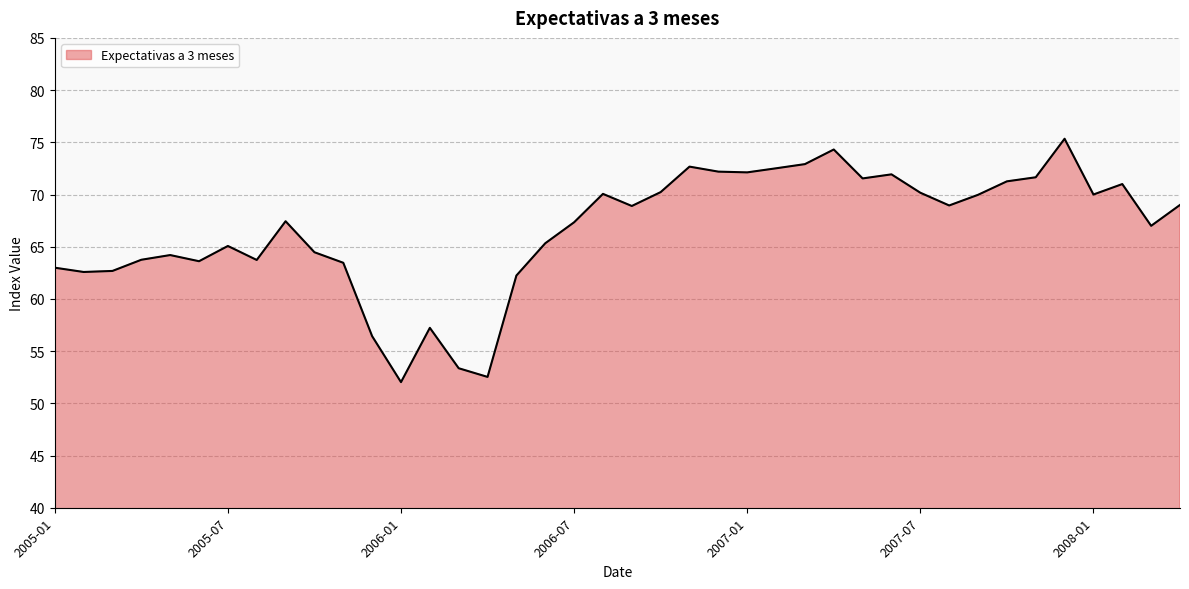

What is the difference between the maximum and second lowest values?

22.8